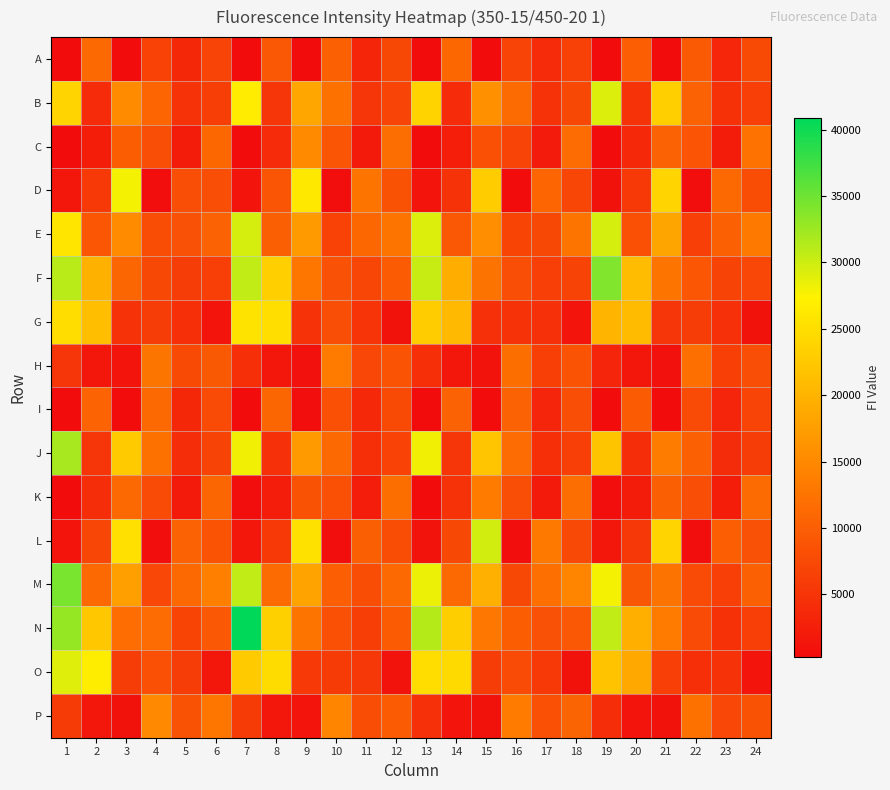

Reading right to left, what are all the values shown in this chart?

A: 24=7628	23=3354	22=9431	21=398	20=9972	19=300	18=6484	17=3891	16=6937	15=444	14=10967	13=350	12=7398	11=3287	10=10354	9=370	8=9333	7=314	6=6936	5=3409	4=6695	3=427	2=11201	1=381
B: 24=6340	23=4668	22=10380	21=23261	20=4815	19=29193	18=7391	17=4829	16=11481	15=15819	14=4022	13=23737	12=6955	11=5104	10=12169	9=18447	8=5184	7=26616	6=6227	5=4854	4=10759	3=15332	2=3953	1=23766
C: 24=12312	23=2174	22=8770	21=10454	20=3564	19=378	18=11596	17=2083	16=6942	15=8288	14=2503	13=448	12=11668	11=1920	10=8920	9=15057	8=4022	7=381	6=11059	5=2183	4=8049	3=9869	2=2340	1=443
D: 24=7812	23=11248	22=545	21=23844	20=5570	19=1038	18=7100	17=10758	16=451	15=22932	14=4840	13=1376	12=8519	11=12552	10=511	9=26159	8=8890	7=1202	6=8123	5=7987	4=523	3=27909	2=5543	1=1646
E: 24=13148	23=10358	22=6269	21=18261	20=8296	19=29515	18=12520	17=7357	16=6976	15=15547	14=9251	13=29159	12=12565	11=11070	10=6661	9=17096	8=10067	7=29471	6=10391	5=8459	4=7833	3=15420	2=9064	1=25814
F: 24=7206	23=6824	22=8978	21=12511	20=21001	19=33982	18=6849	17=6251	16=8083	15=12450	14=19373	13=30281	12=9744	11=7169	10=8422	9=12814	8=23268	7=30597	6=6346	5=6056	4=7353	3=10886	2=19646	1=31117
G: 24=1046	23=4512	22=6130	21=5257	20=20832	19=20131	18=1179	17=4560	16=4833	15=4531	14=20688	13=22862	12=1025	11=4981	10=8027	9=4964	8=25083	7=25612	6=1198	5=4409	4=6107	3=4835	2=21385	1=24903
H: 24=8116	23=6472	22=11991	21=911	20=1461	19=3199	18=8683	17=6476	16=11811	15=1135	14=1446	13=4464	12=8626	11=7231	10=13449	9=903	8=1538	7=4410	6=9356	5=7556	4=12712	3=1203	2=1527	1=5208
I: 24=6930	23=3227	22=7708	21=406	20=9626	19=351	18=8010	17=3221	16=10465	15=395	14=10431	13=335	12=7640	11=3614	10=8328	9=464	8=10865	7=389	6=7748	5=3492	4=11306	3=384	2=10571	1=373
J: 24=6109	23=4069	22=10137	21=13475	20=4185	19=21939	18=6342	17=4486	16=11611	15=22020	14=5283	13=28091	12=6648	11=4497	10=11302	9=16992	8=4514	7=28081	6=6784	5=4265	4=12124	3=22692	2=5175	1=31987
K: 24=11487	23=2352	22=8044	21=10115	20=2127	19=493	18=11686	17=1855	16=8027	15=13403	14=4830	13=382	12=11846	11=2206	10=8310	9=8550	8=2270	7=459	6=10918	5=1838	4=7728	3=11241	2=4236	1=378
L: 24=8421	23=9999	22=506	21=23843	20=5296	19=1633	18=7505	17=13186	16=566	15=29739	14=7324	13=1147	12=7883	11=10107	10=526	9=25398	8=5600	7=1510	6=8652	5=10377	4=531	3=25235	2=7139	1=1252
M: 24=10275	23=6333	22=7743	21=12492	20=9137	19=27908	18=14520	17=11942	16=7406	15=19590	14=11080	13=28314	12=11167	11=7749	10=9923	9=18064	8=11335	7=30521	6=13858	5=11231	4=7232	3=17686	2=11151	1=34318
N: 24=6364	23=4690	22=7718	21=13339	20=19471	19=30641	18=9278	17=8430	16=9828	15=12966	14=23056	13=31280	12=9617	11=6203	10=8290	9=12547	8=23400	7=40873	6=9183	5=6992	4=11622	3=11750	2=22289	1=32880
O: 24=1188	23=4767	22=4409	21=6285	20=18661	19=21797	18=1073	17=5636	16=7691	15=6129	14=24485	13=24906	12=1133	11=5350	10=5909	9=5489	8=24755	7=22572	6=1414	5=6038	4=8301	3=6075	2=26738	1=29049
P: 24=8537	23=7197	22=12238	21=1075	20=1240	19=4278	18=10642	17=8261	16=13305	15=1052	14=1397	13=4562	12=9633	11=7891	10=14531	9=1215	8=1575	7=5775	6=12777	5=8538	4=14989	3=1073	2=1477	1=5823